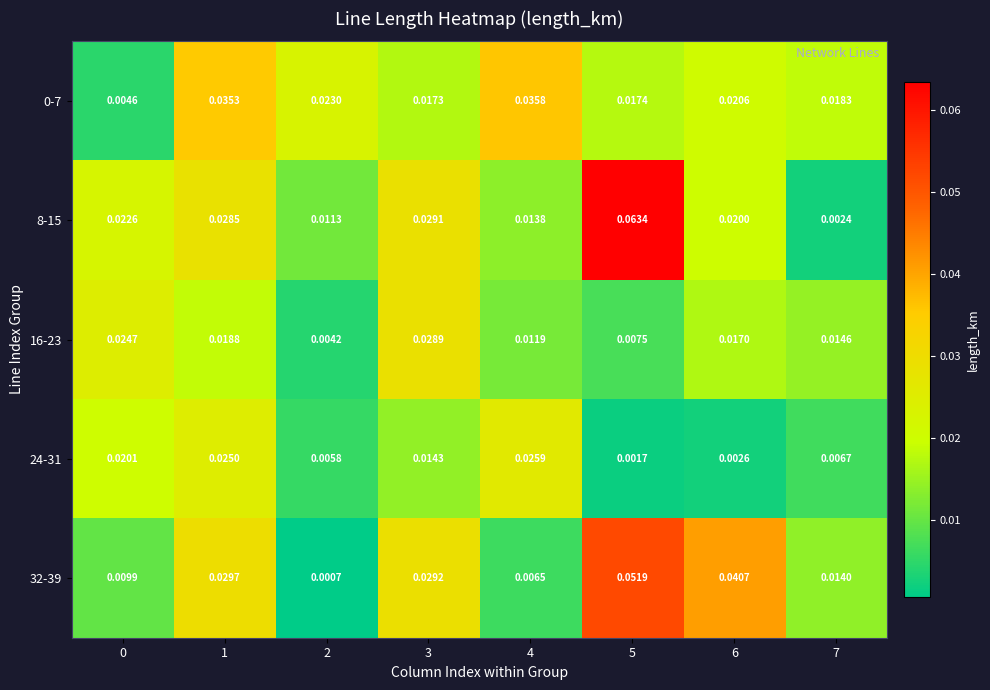

At how many categories does at least one series exceed 0?

8